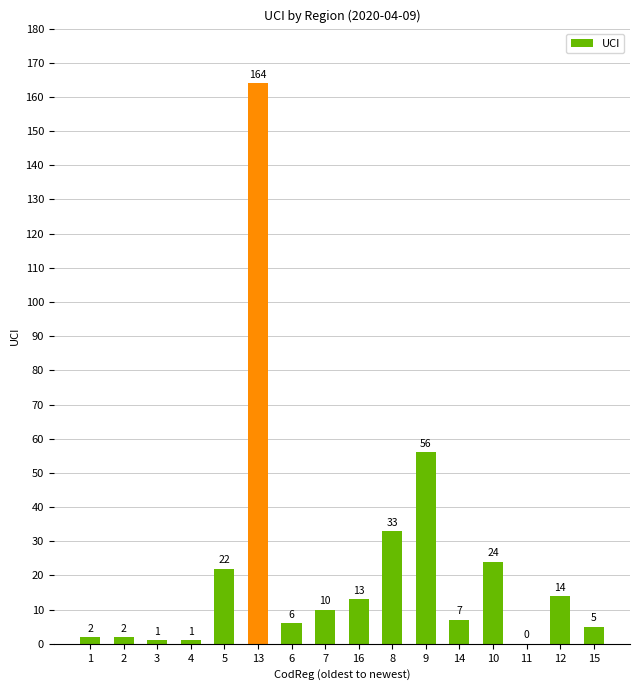

Where is the data nearest to the value 82?

9